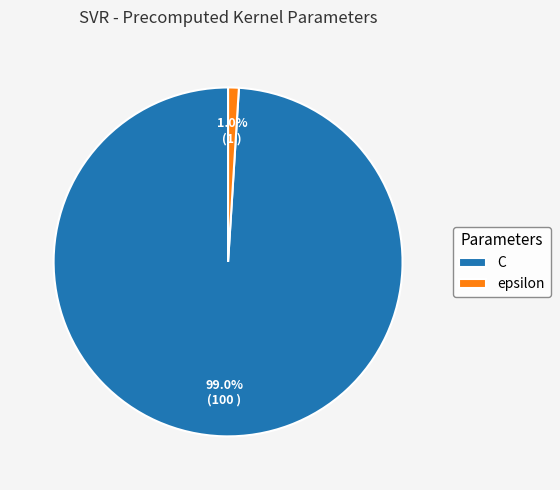

Does C account for over 50% of the chart?

Yes